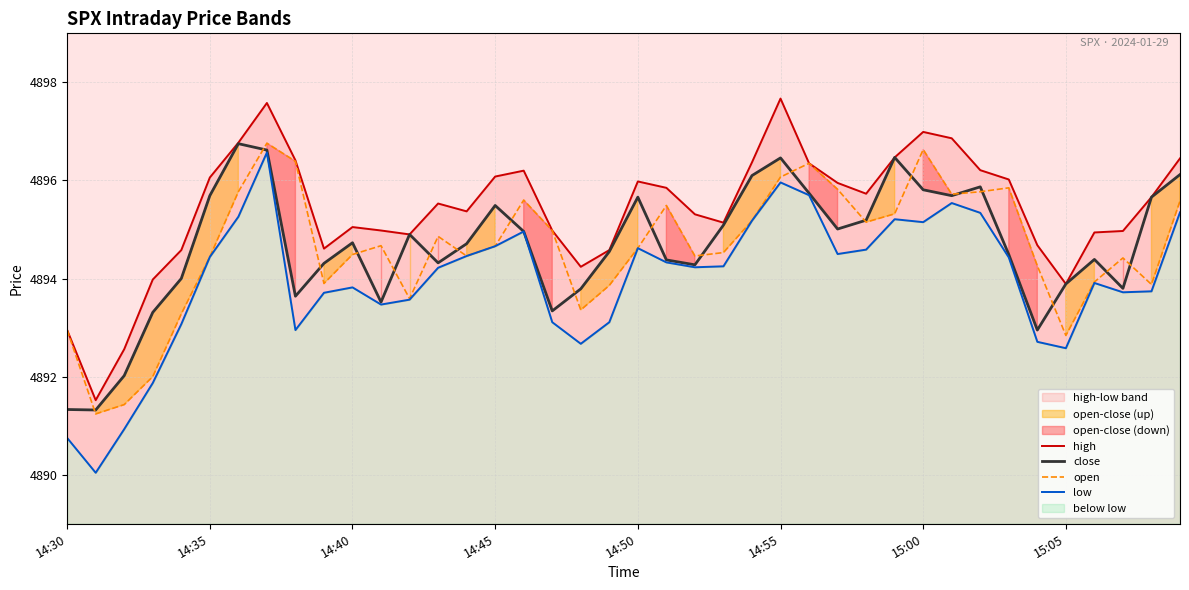

The close series shows 1869.9 at 14:30. True or false?

False